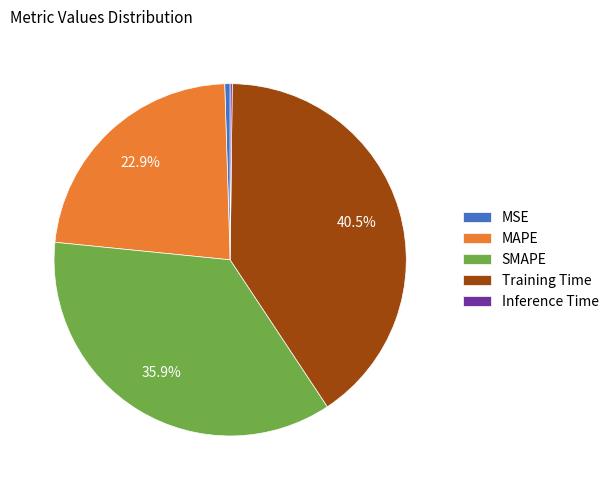

Is there a majority slice in this chart?

No